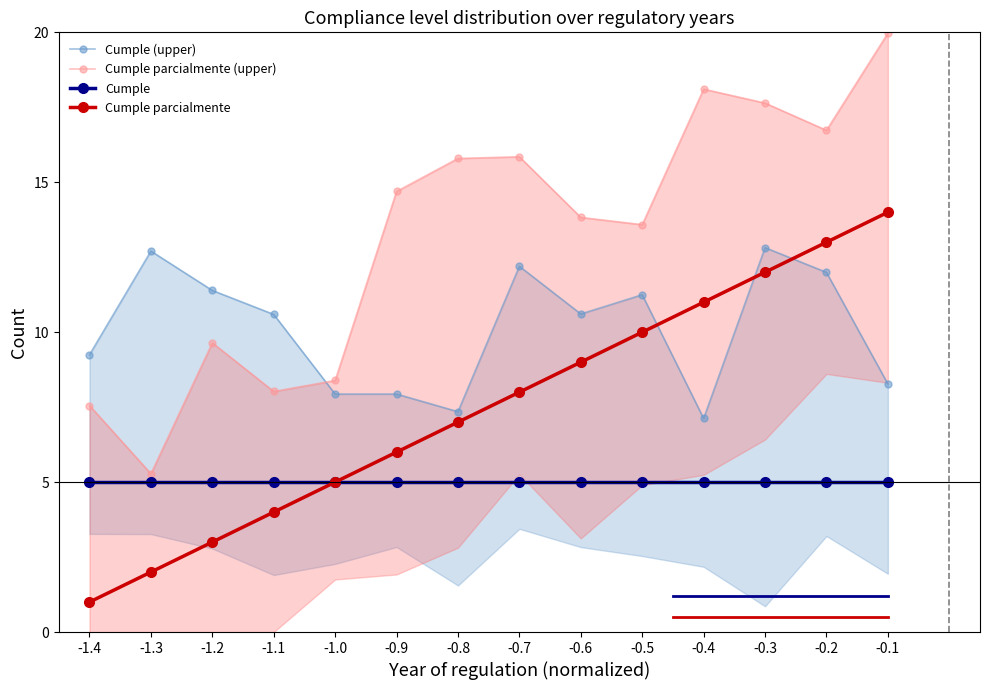

What is the difference between the maximum and second lowest values in the Cumple parcialmente (upper) series?

12.4